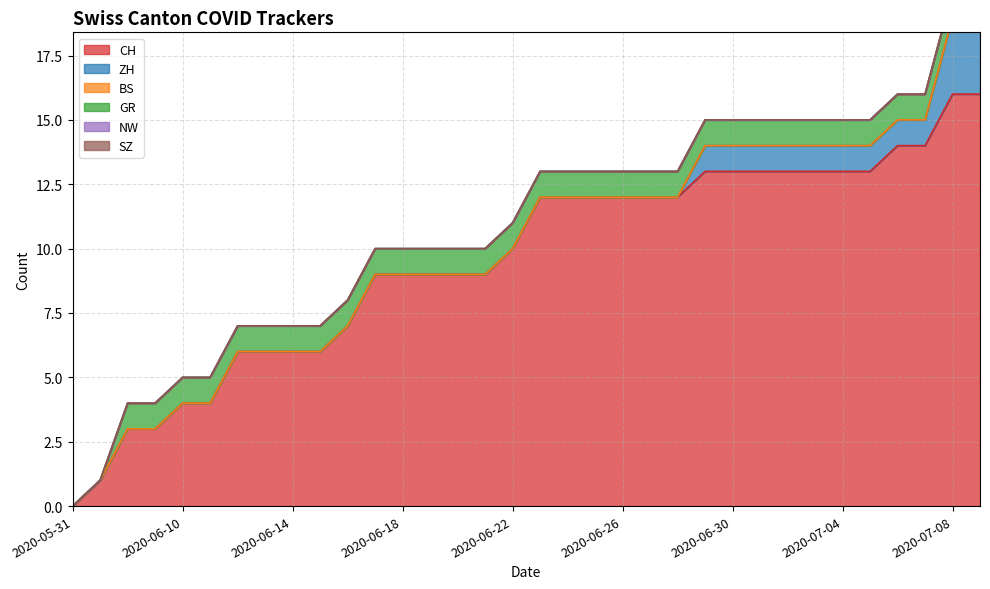

What is the difference between the CH values at 2020-06-18 and 2020-06-13?

3